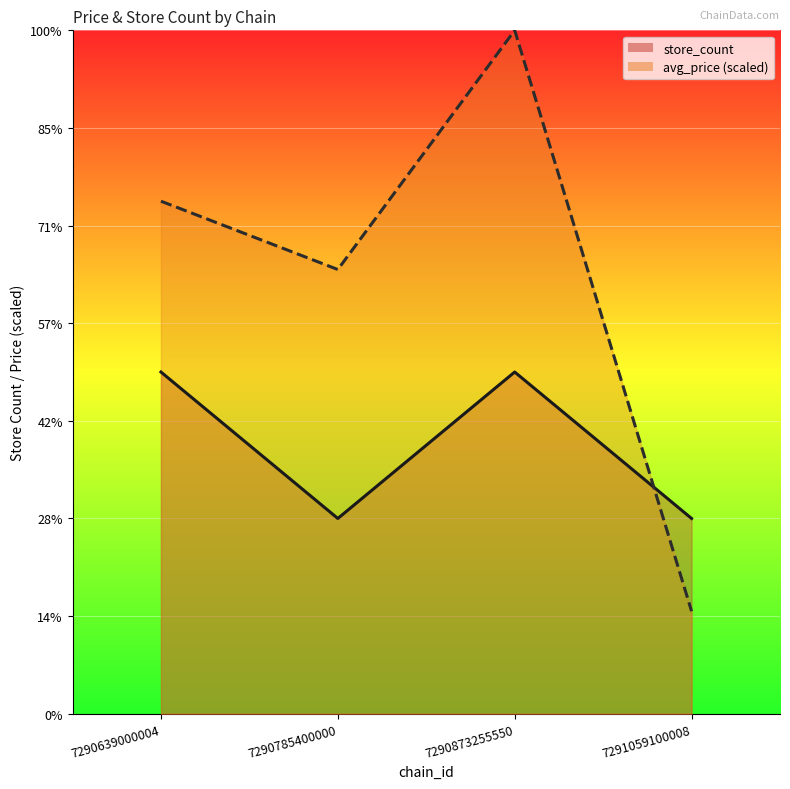

Reading left to right, what are all the values shown in this chart?

store_count: 7290639000004=7.0	7290785400000=4.0	7290873255550=7.0	7291059100008=4.0
avg_price: 7290639000004=10.5	7290785400000=9.1	7290873255550=14.0	7291059100008=2.1